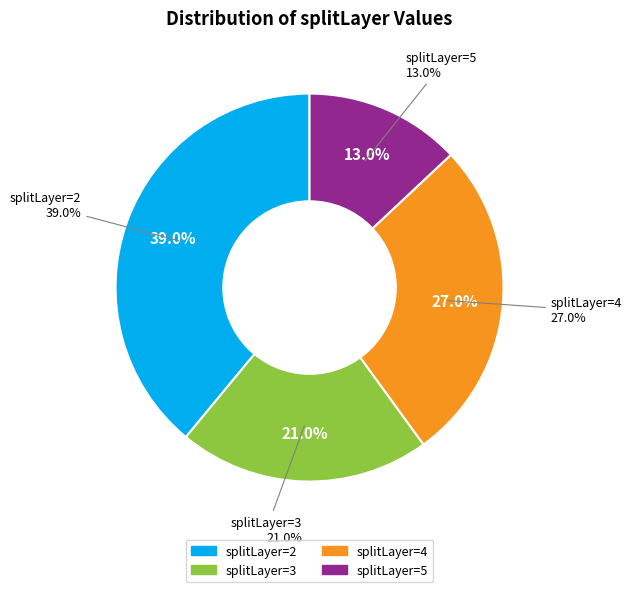

Count the number of slices in the pie.

4